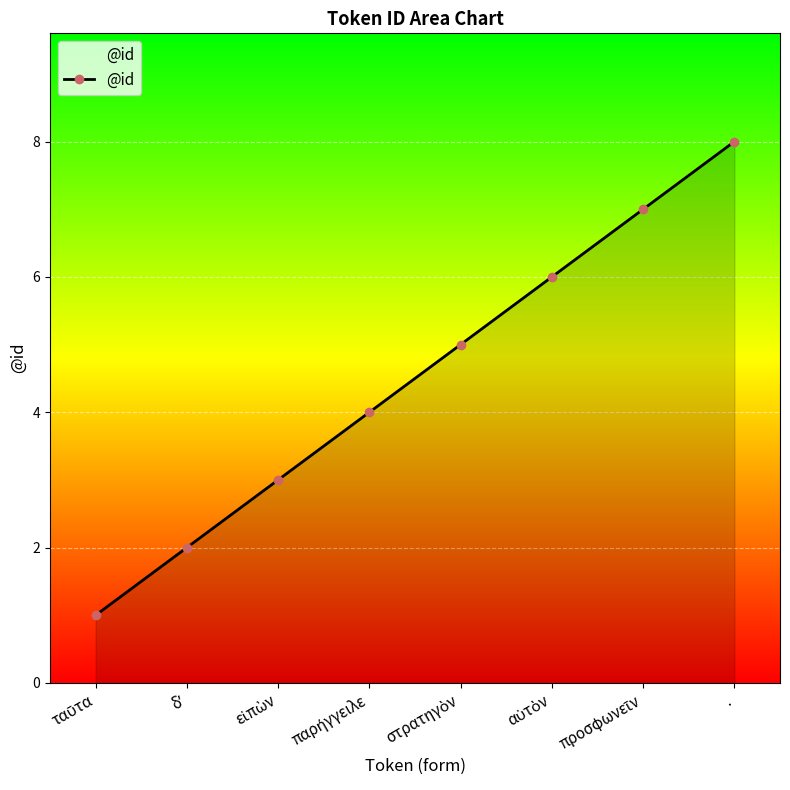

How many lines are shown in the chart?

1